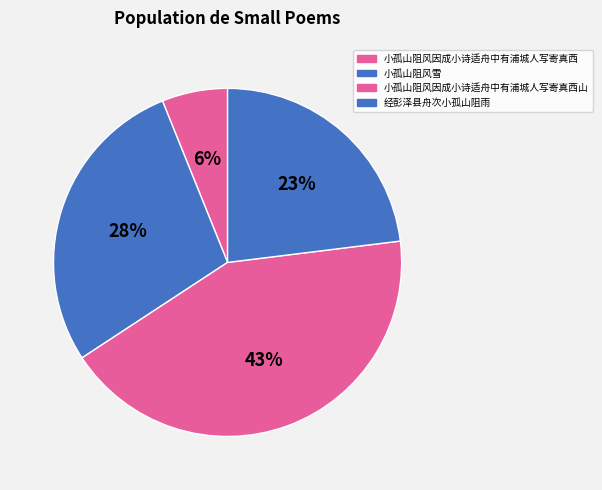

To the nearest percent, what is the average slice percentage?

25%